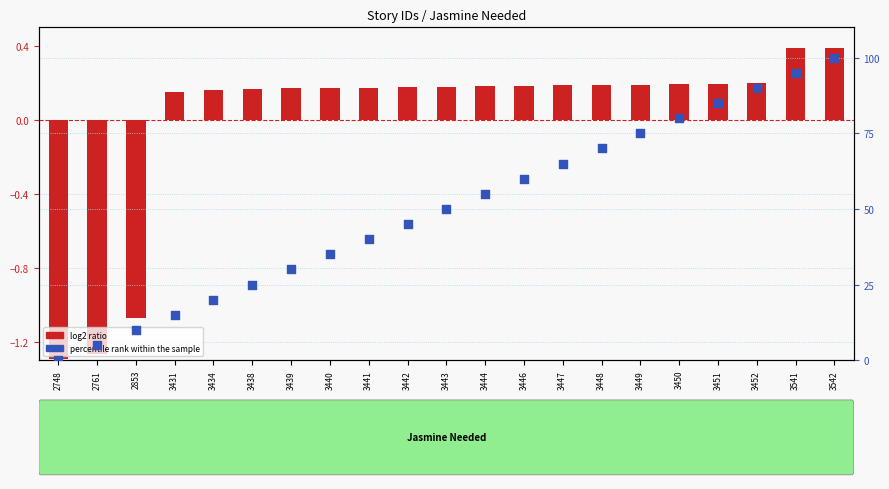

What is the total value across all series at 3441?

40.2